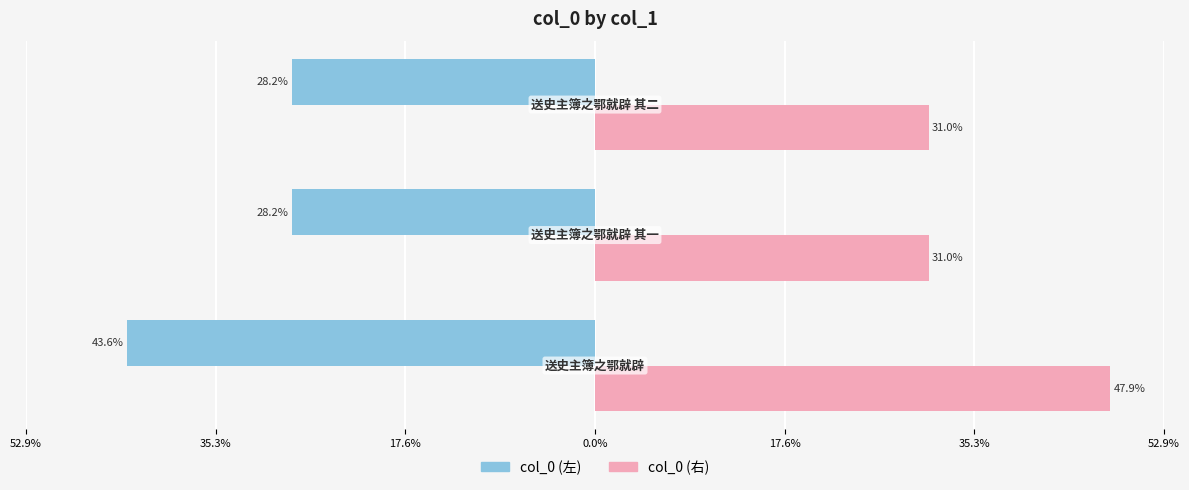

Which series has the largest total across all categories?

col_0 (右)